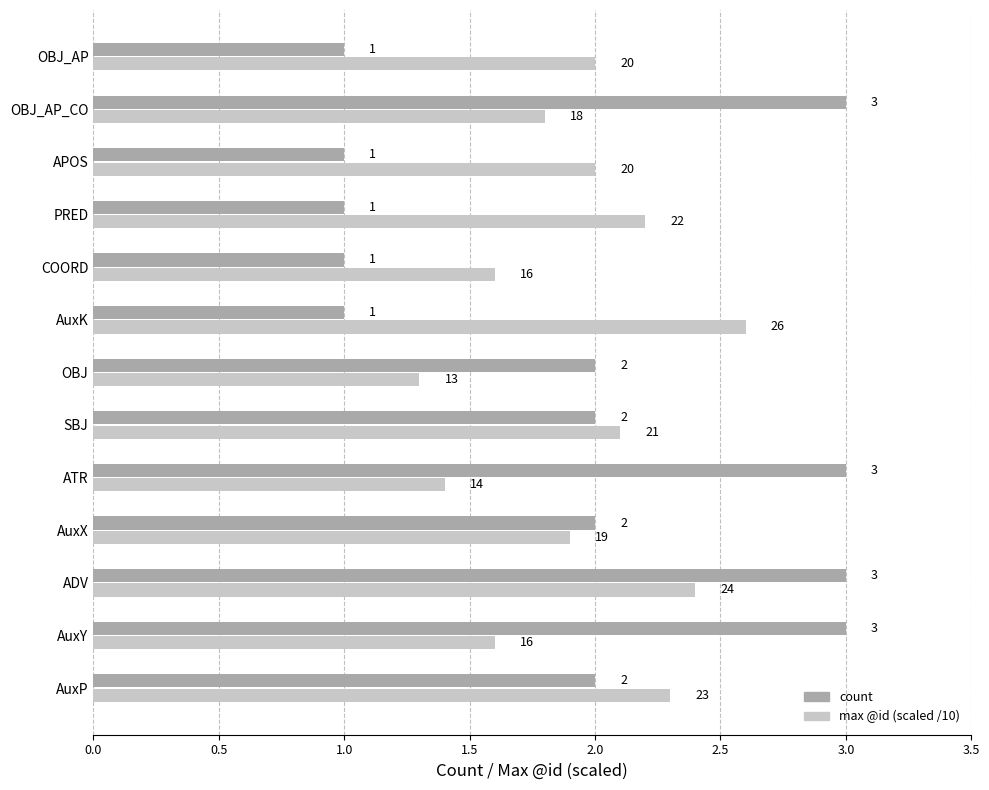

What is the maximum value shown in the chart?

3.0